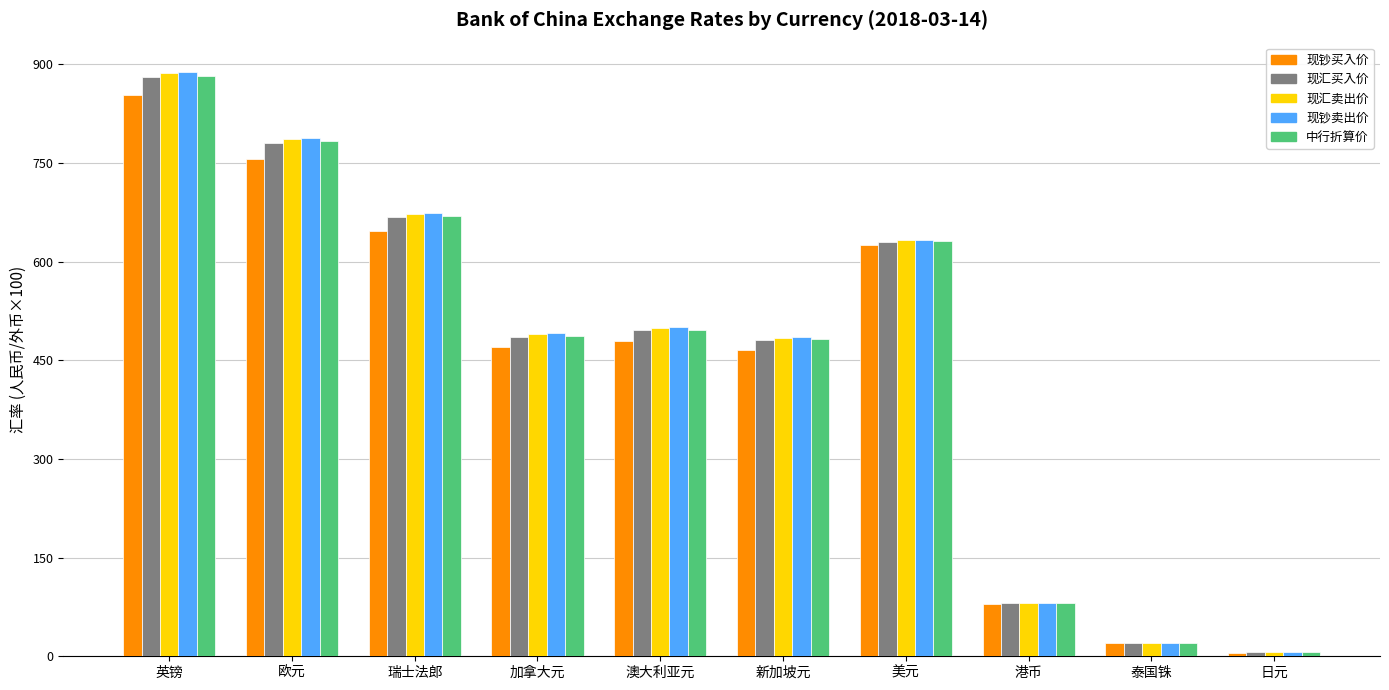

Where is 现钞买入价 nearest to the value 429?

新加坡元